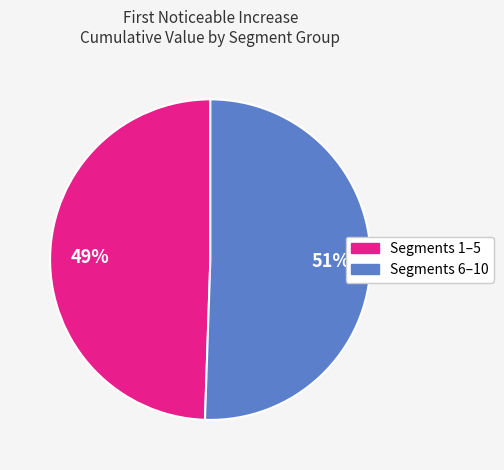

Is there a majority slice in this chart?

Yes